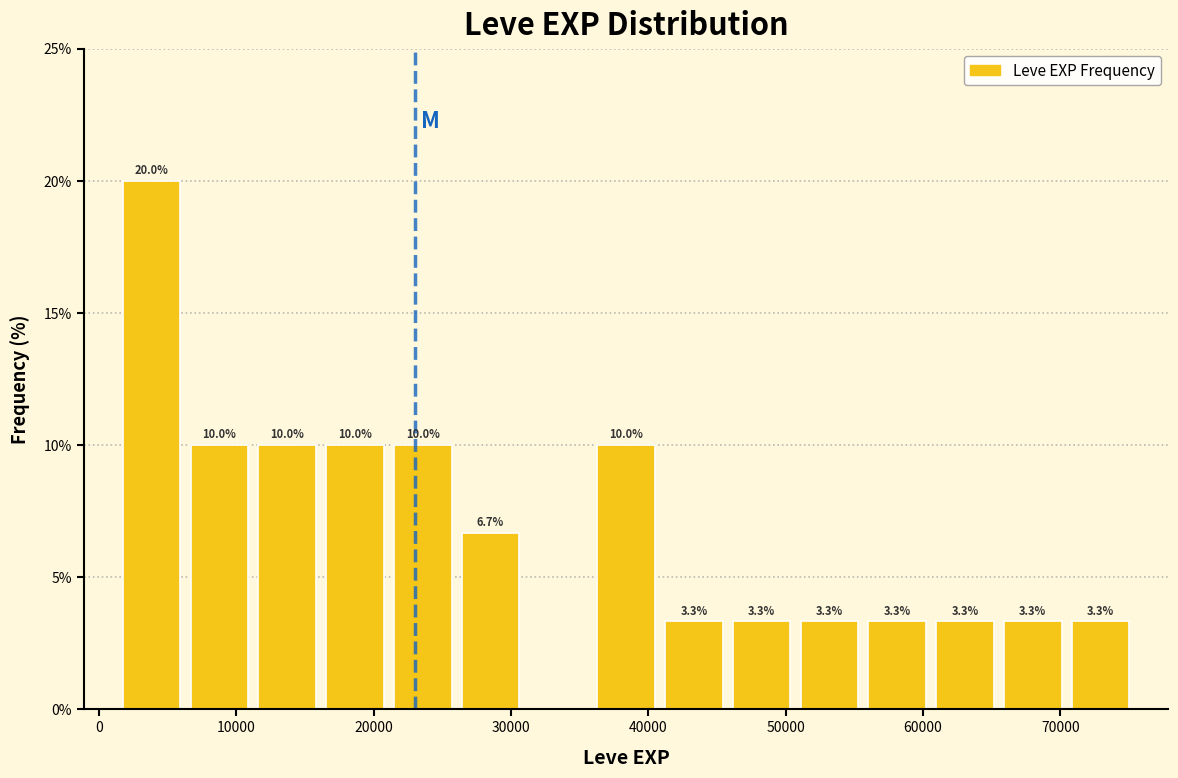

Over which range of the x-axis is the bar tallest?

1000 to 6000